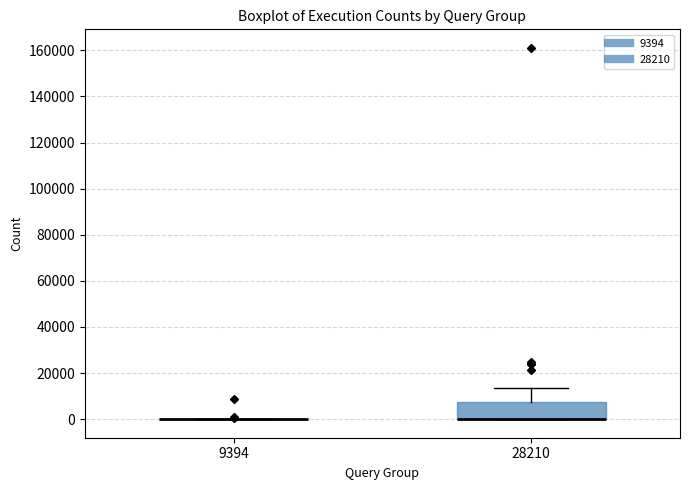

Comparing the boxes themselves (not the whiskers), which one is the tallest?

28210